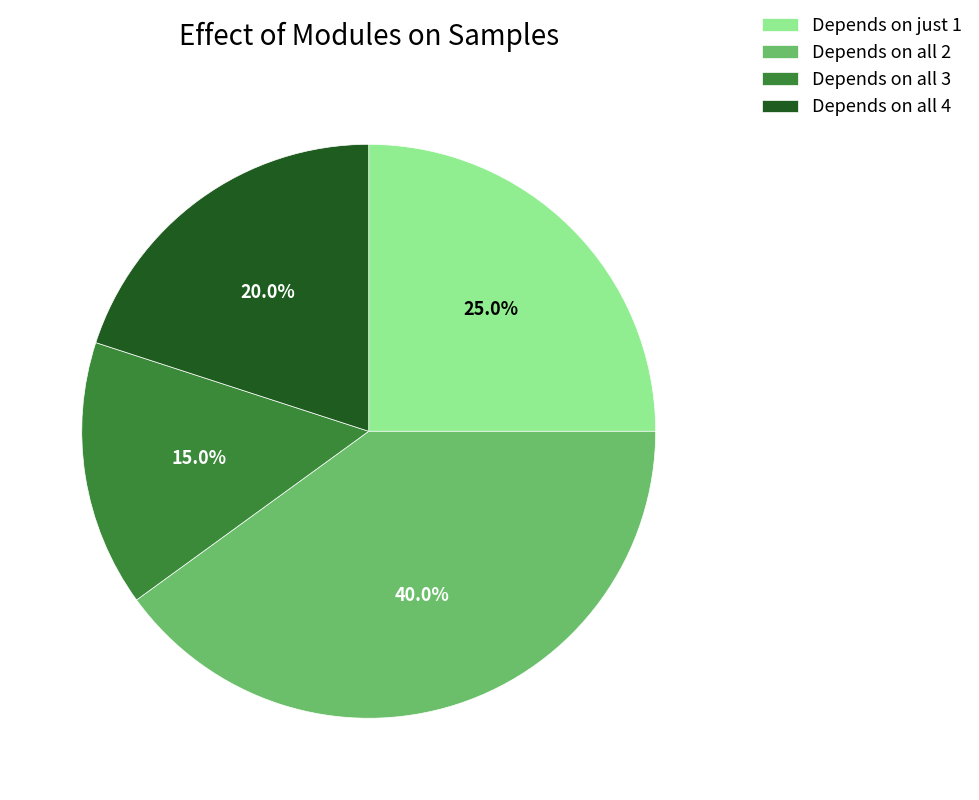

Which category has the biggest portion of the pie?

Depends on all 2